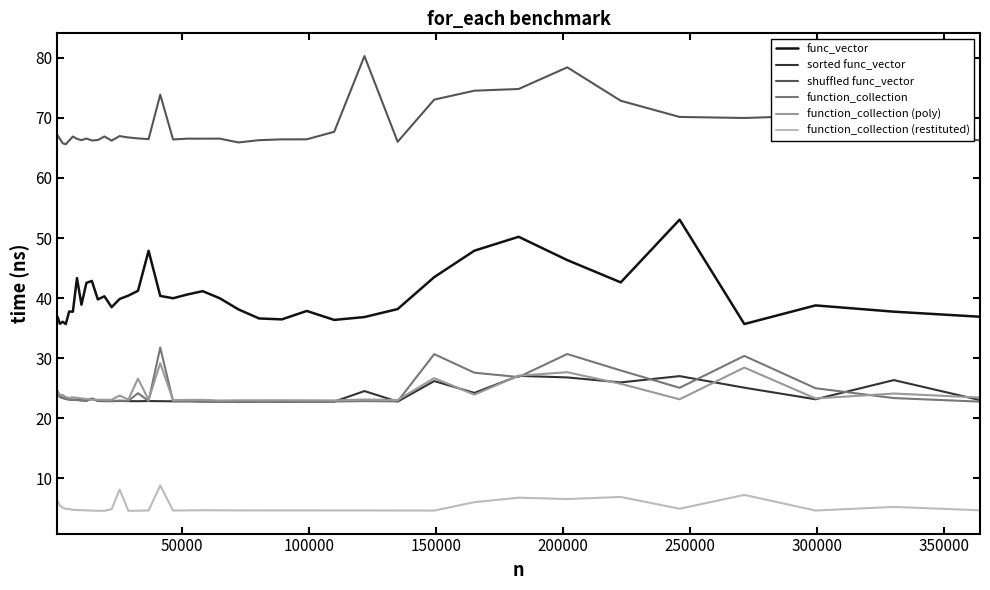

True or false: function_collection (restituted) and sorted func_vector intersect in this chart.

False